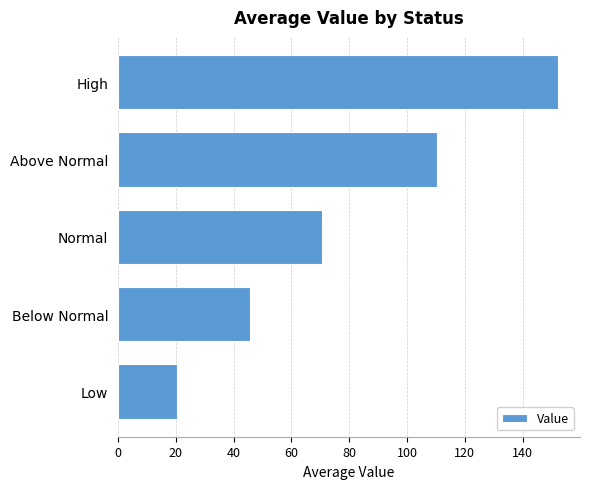

What is the difference between the values at Normal and Below Normal?

25.0